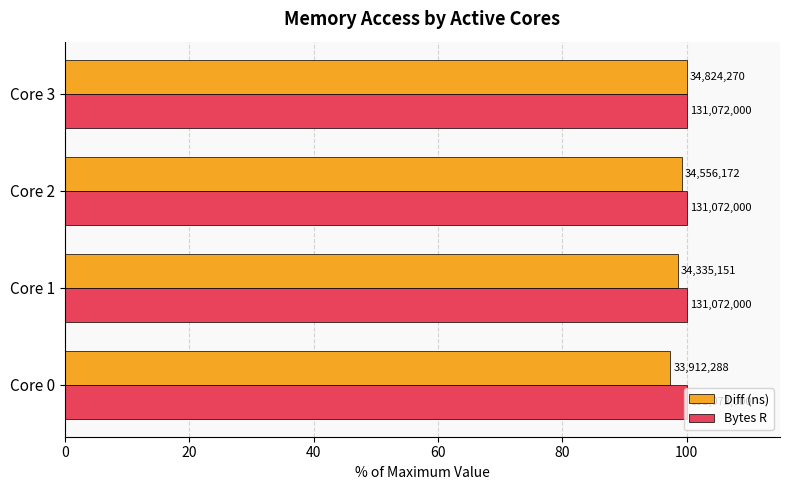

What are all the series names shown in the legend?

Diff (ns), Bytes R